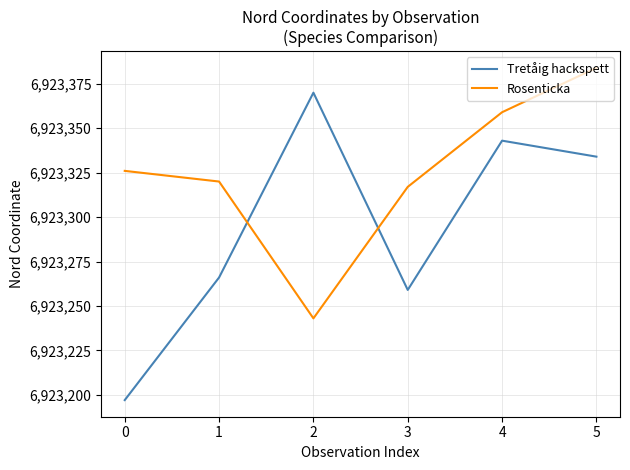

Rank the categories by Tretåig hackspett value from highest to lowest.

2, 4, 5, 1, 3, 0